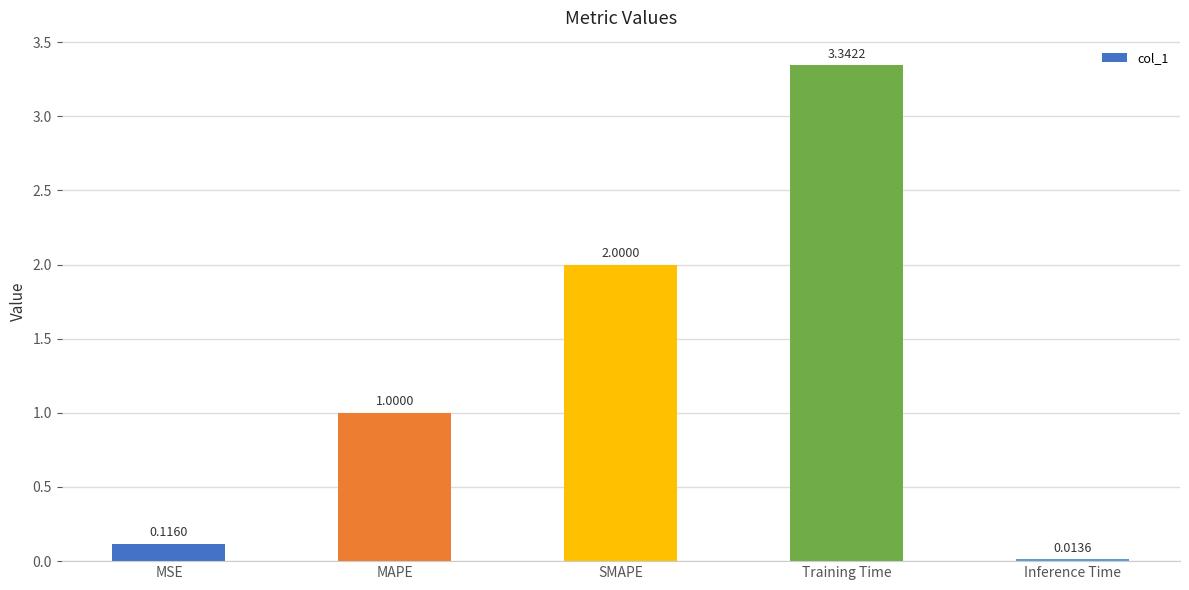

Rank the categories by value from lowest to highest.

Inference Time, MSE, MAPE, SMAPE, Training Time